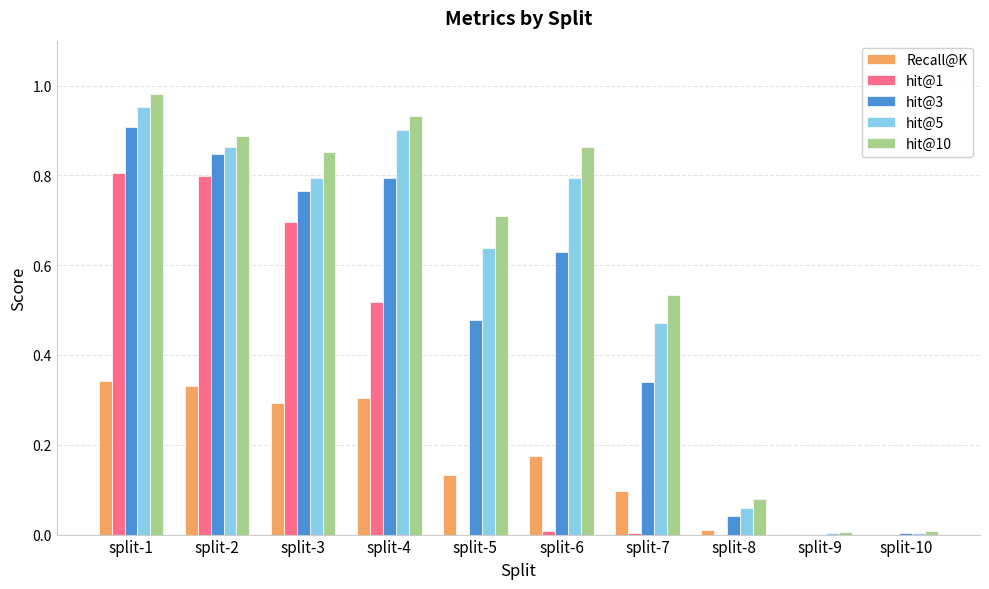

The value of hit@3 at split-2 is 0.8. True or false?

True